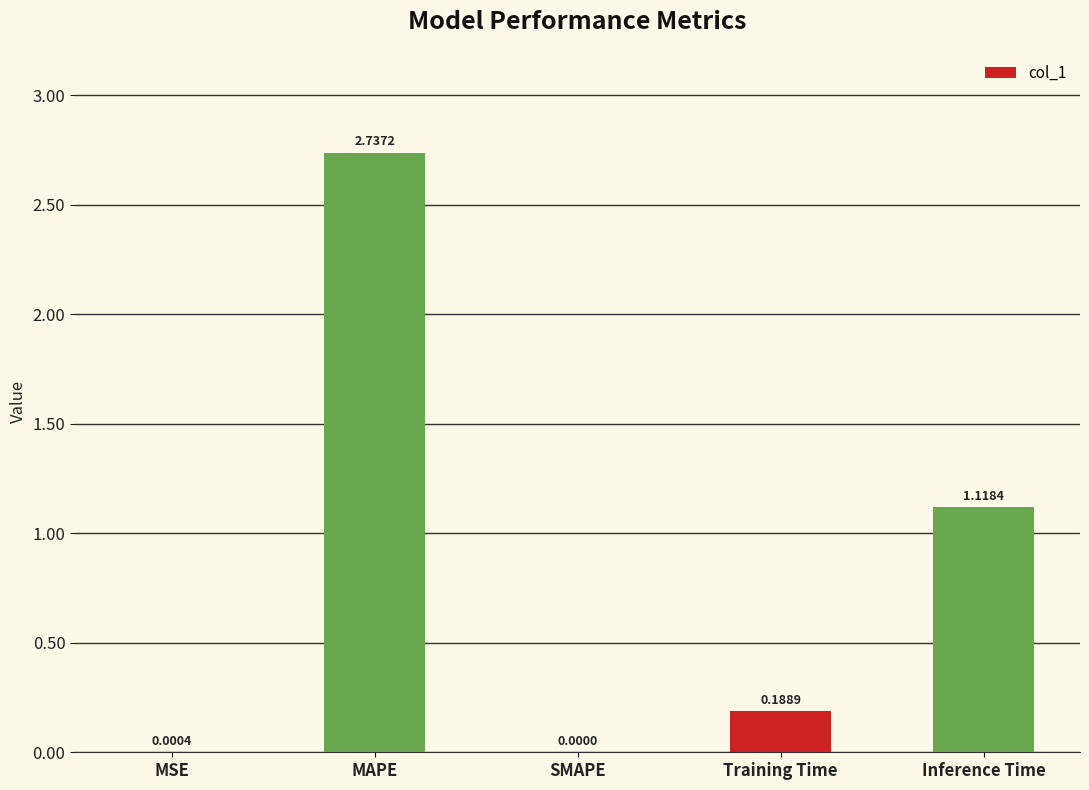

How many categories are shown in the chart?

5